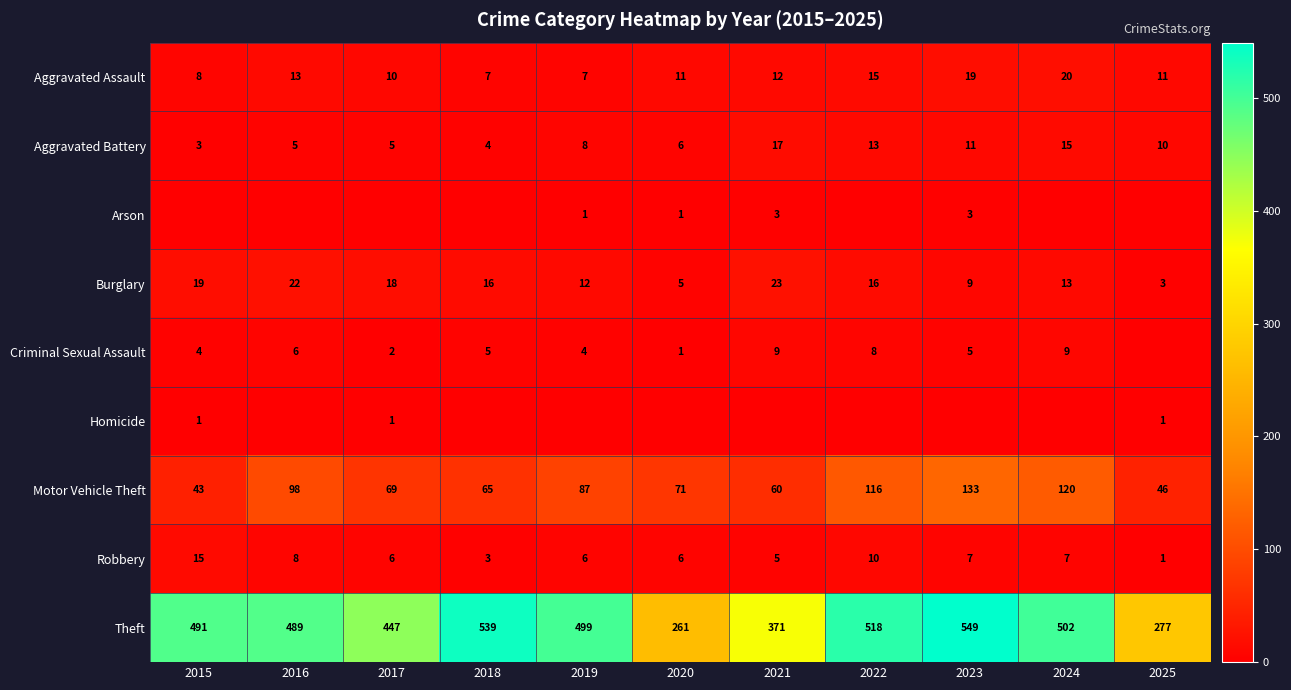

Rank the categories by Motor Vehicle Theft value from highest to lowest.

2023, 2024, 2022, 2016, 2019, 2020, 2017, 2018, 2021, 2025, 2015